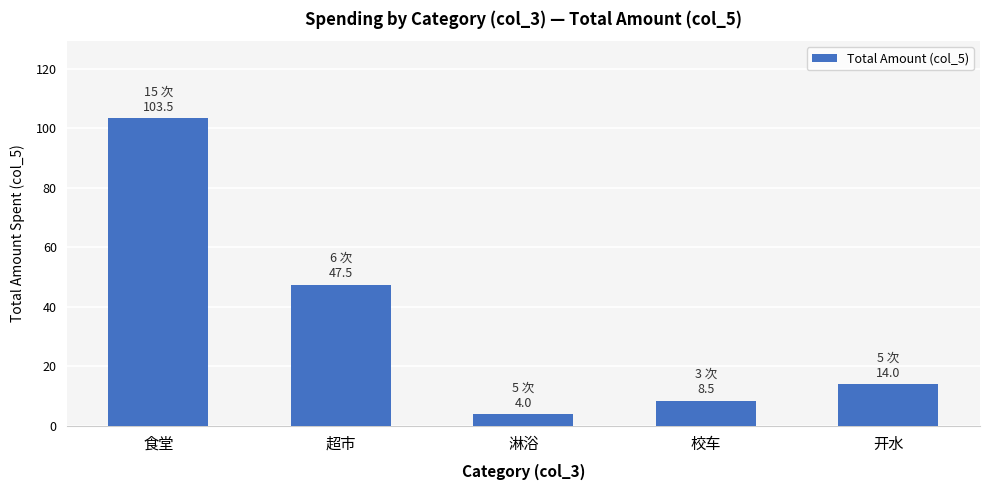

Which category has the highest value across all series?

食堂